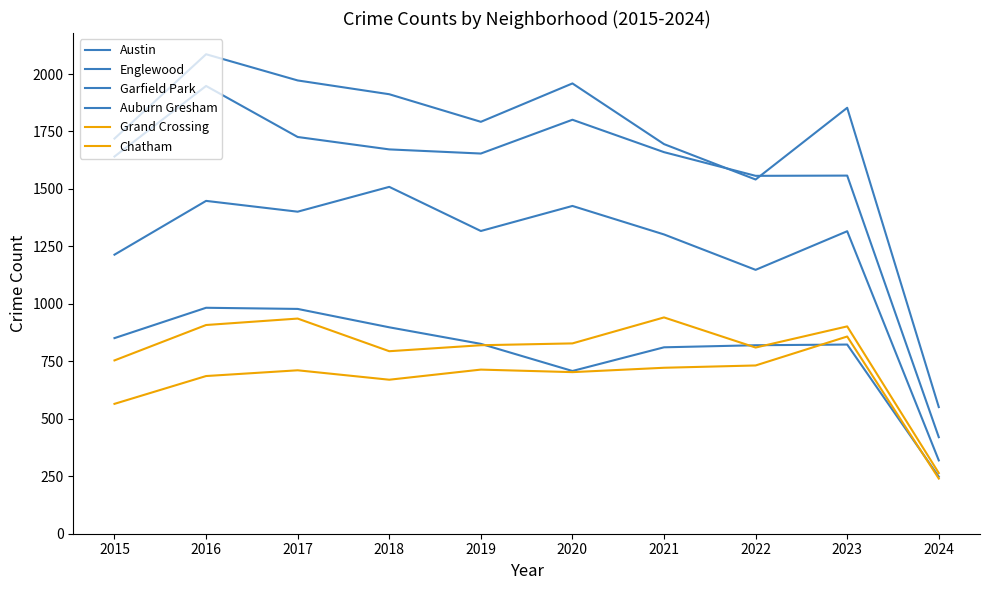

Between 2019 and 2016, which is larger?

2016